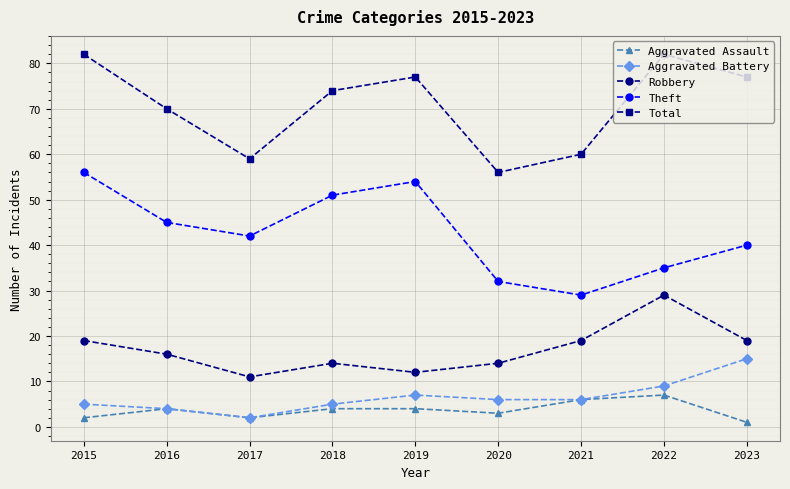

Reading left to right, list all the values displayed in this chart.

Aggravated Assault: 2015=2	2016=4	2017=2	2018=4	2019=4	2020=3	2021=6	2022=7	2023=1
Aggravated Battery: 2015=5	2016=4	2017=2	2018=5	2019=7	2020=6	2021=6	2022=9	2023=15
Robbery: 2015=19	2016=16	2017=11	2018=14	2019=12	2020=14	2021=19	2022=29	2023=19
Theft: 2015=56	2016=45	2017=42	2018=51	2019=54	2020=32	2021=29	2022=35	2023=40
Total: 2015=82	2016=70	2017=59	2018=74	2019=77	2020=56	2021=60	2022=82	2023=77